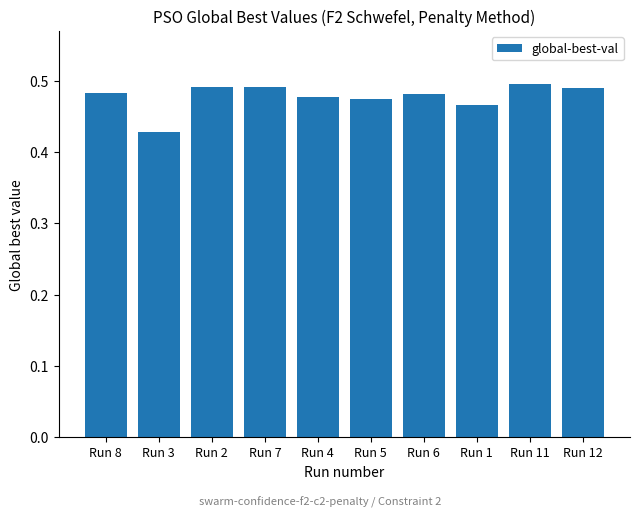

Which category has the lowest value across all series?

Run 3